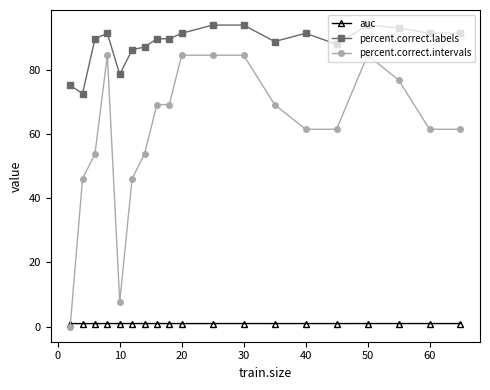

What are all the series names shown in the legend?

auc, percent.correct.labels, percent.correct.intervals